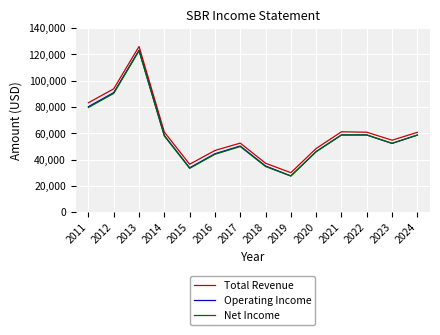

Between 2015 and 2024, which series saw the biggest shift?

Net Income